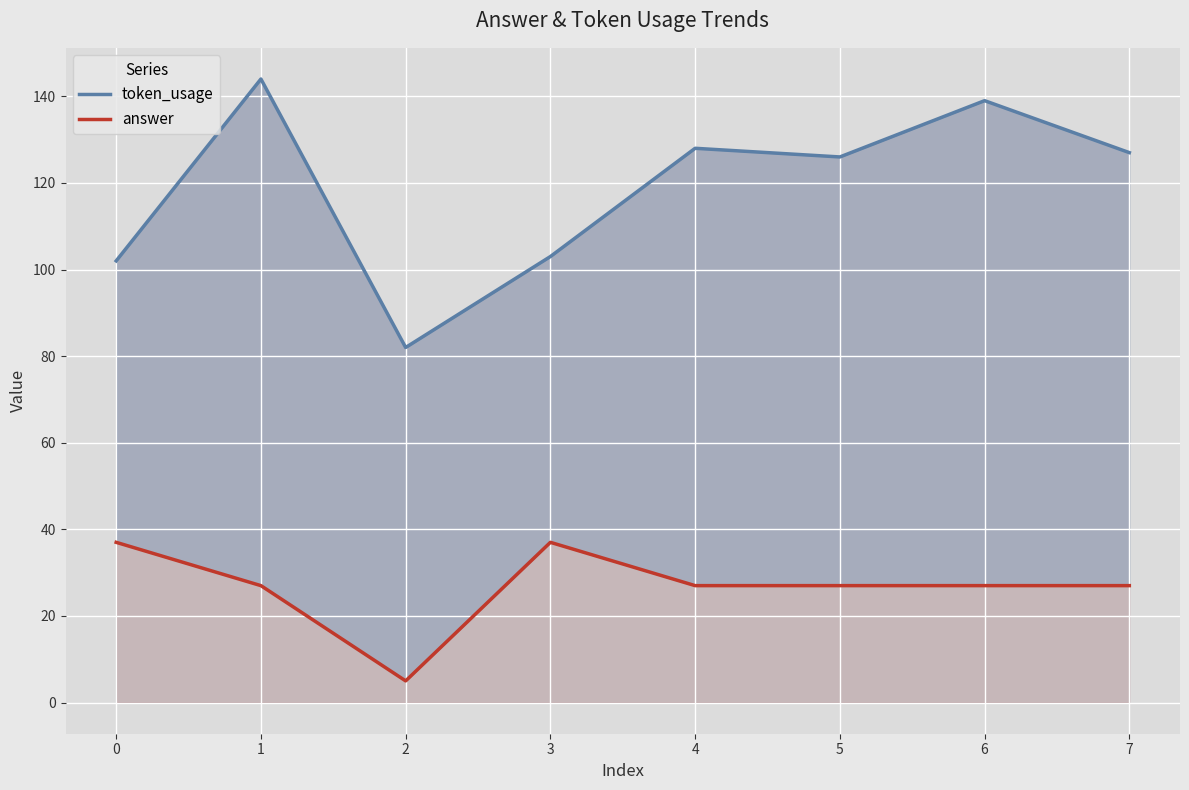

How many interior local peaks does the token_usage series have?

3